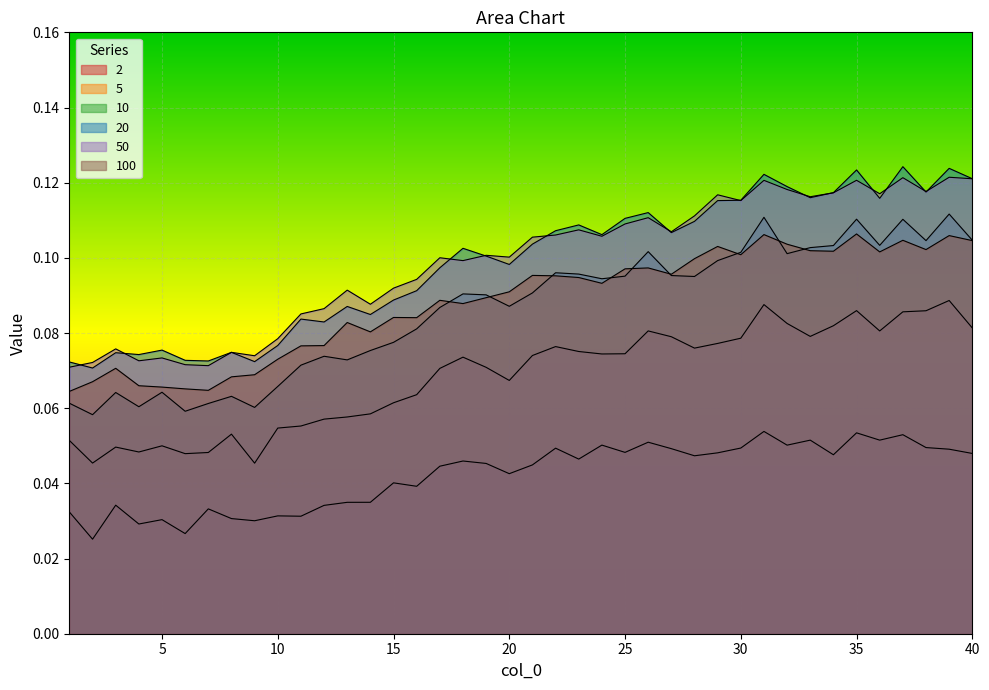

Does the chart display data point markers on the line(s)?

No